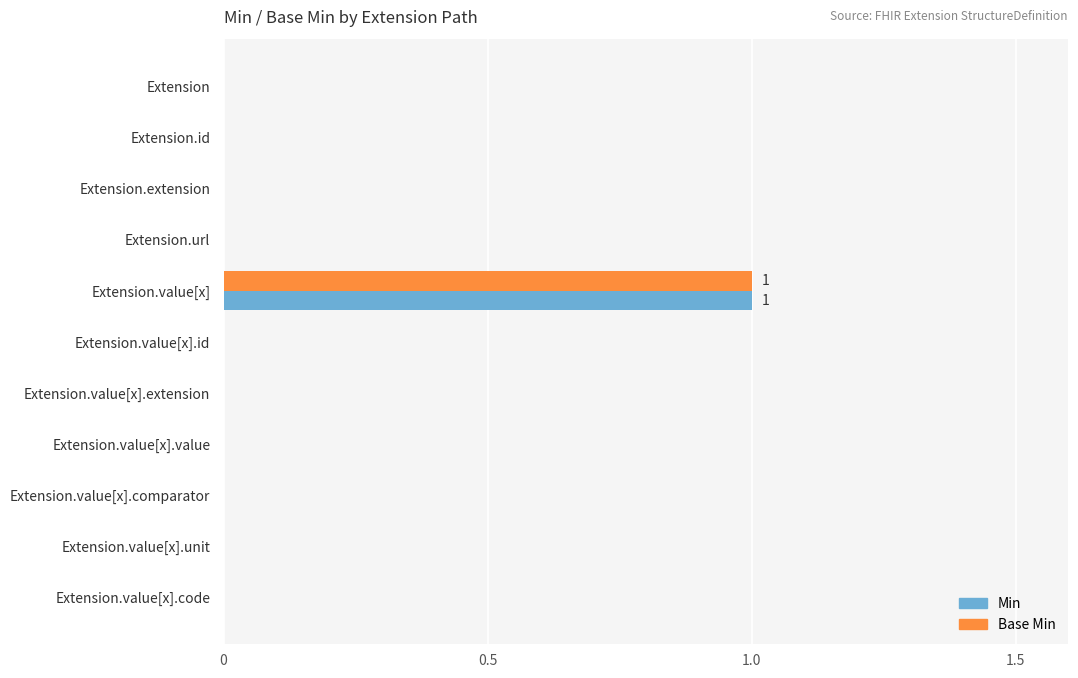

Is the value of Min at Extension.value[x] greater than the value of Base Min at Extension.value[x].comparator?

Yes